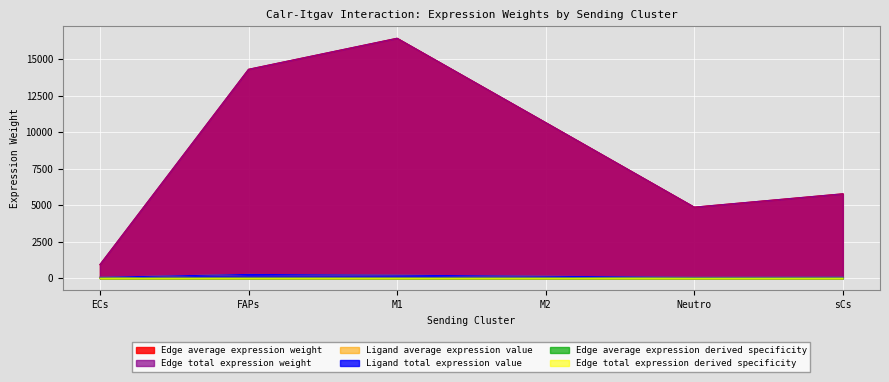

What is the lowest value of the Ligand average expression value series?

61.7